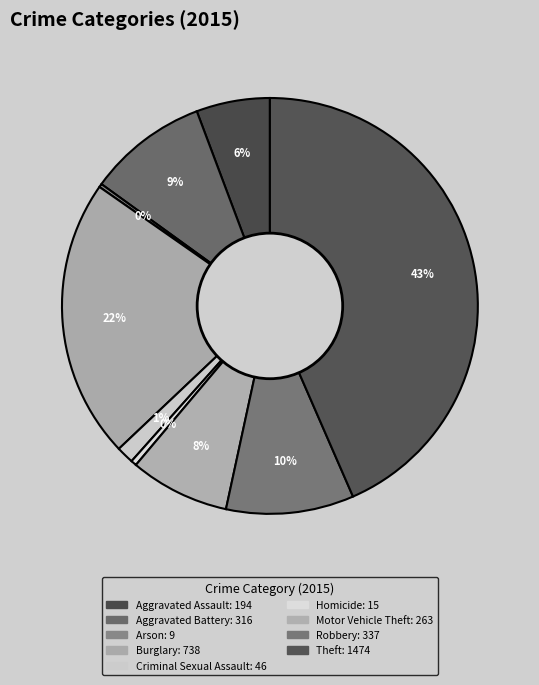

Is Arson the majority of the pie?

No